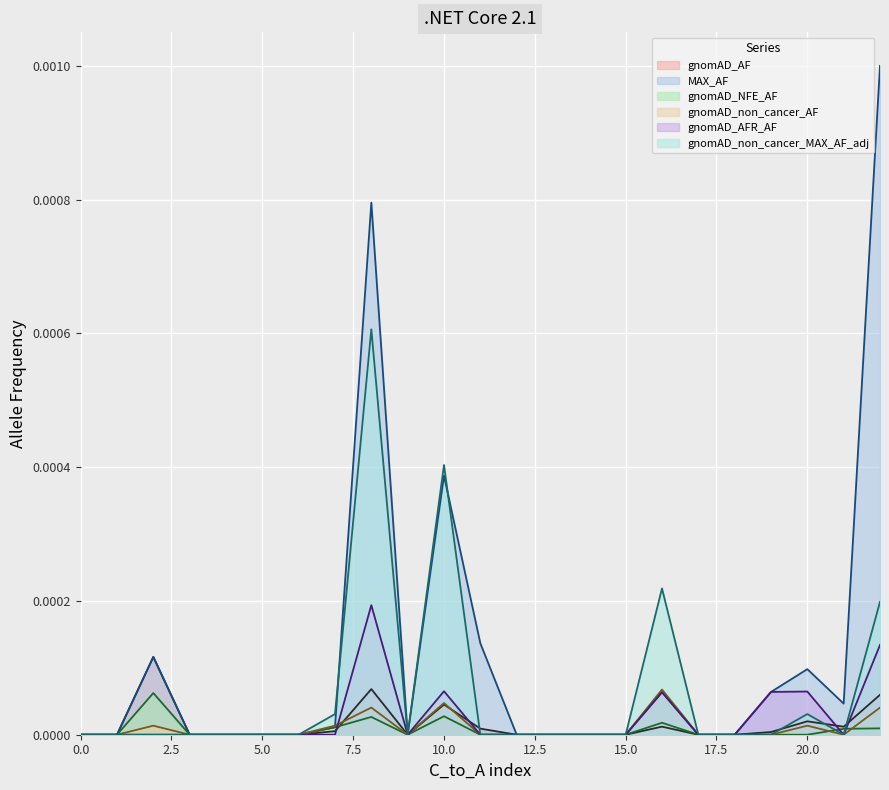

True or false: gnomAD_non_cancer_MAX_AF_adj has more than 2 points higher than both neighbors.

True